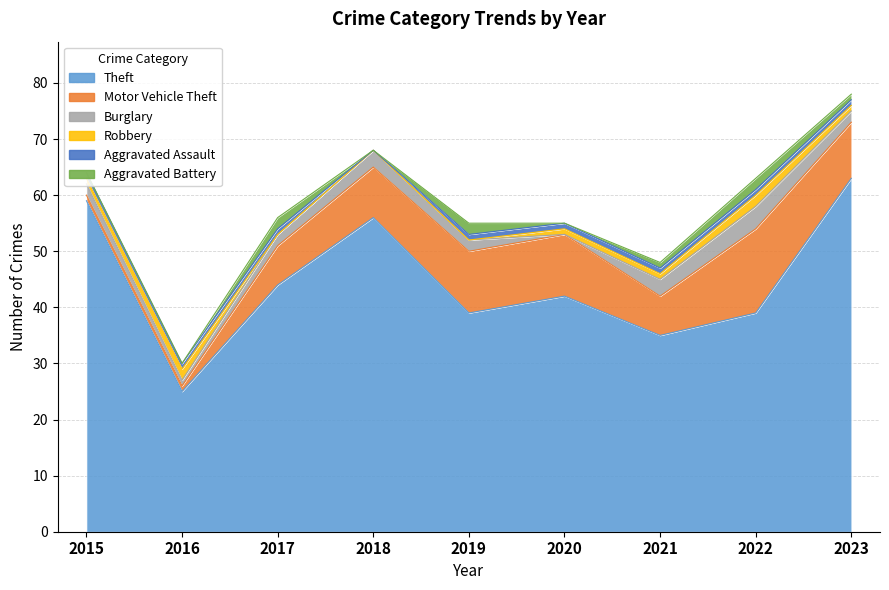

How many positive values does the Robbery series have?

6